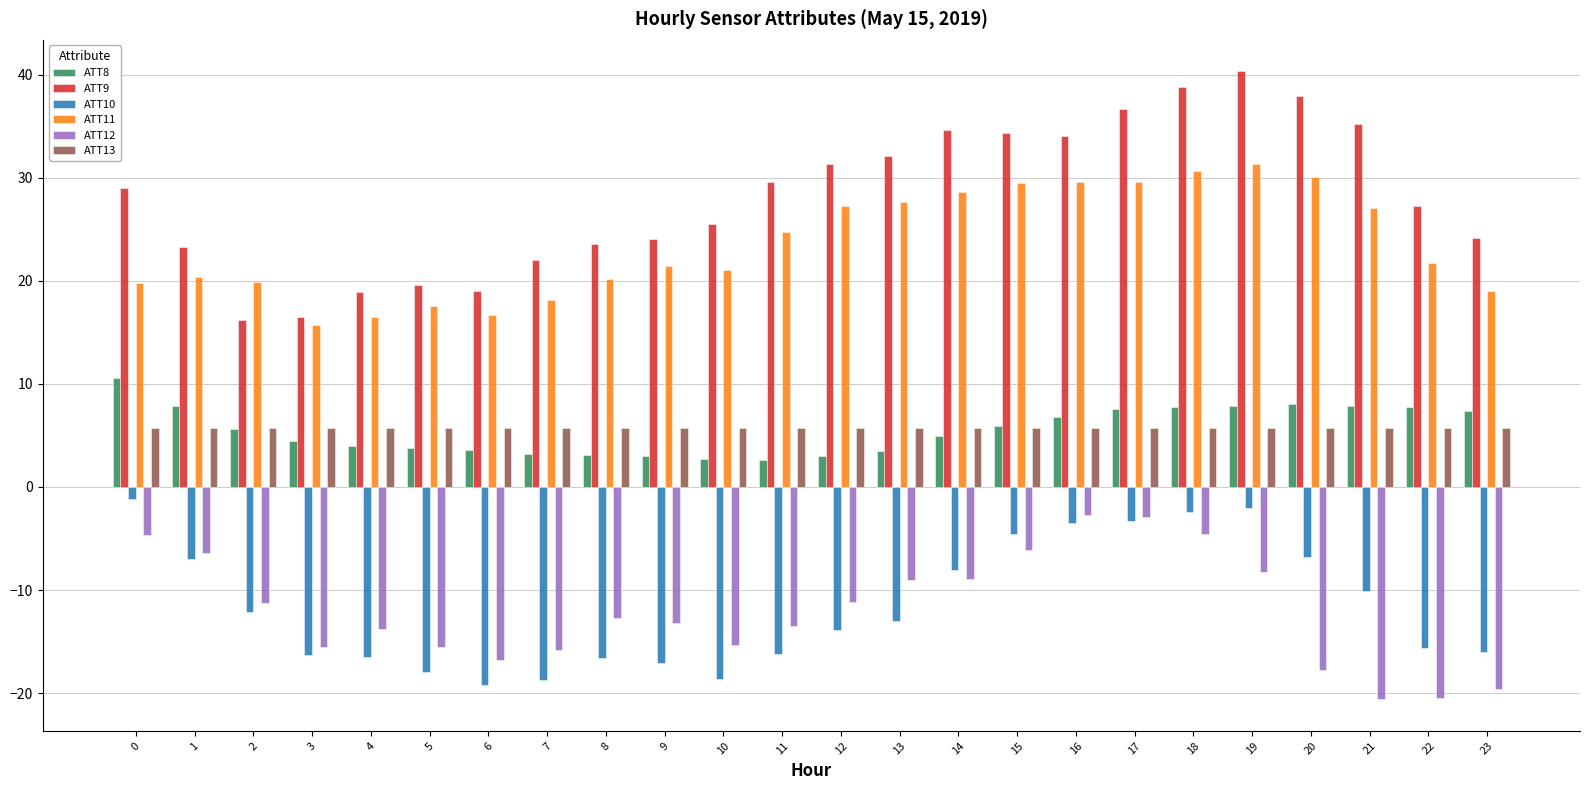

Which series has the largest total across all categories?

ATT9